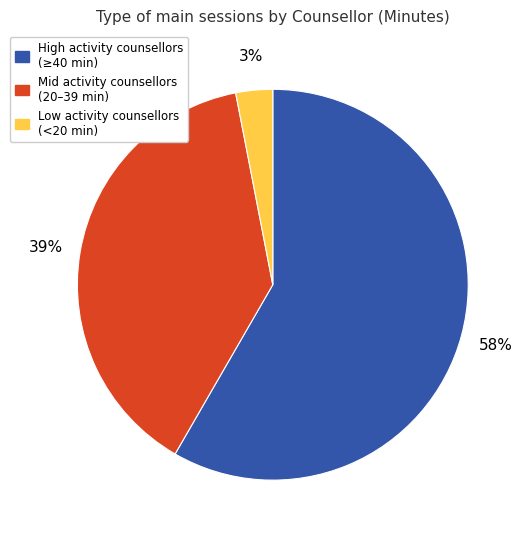

How many segments does this pie chart have?

3